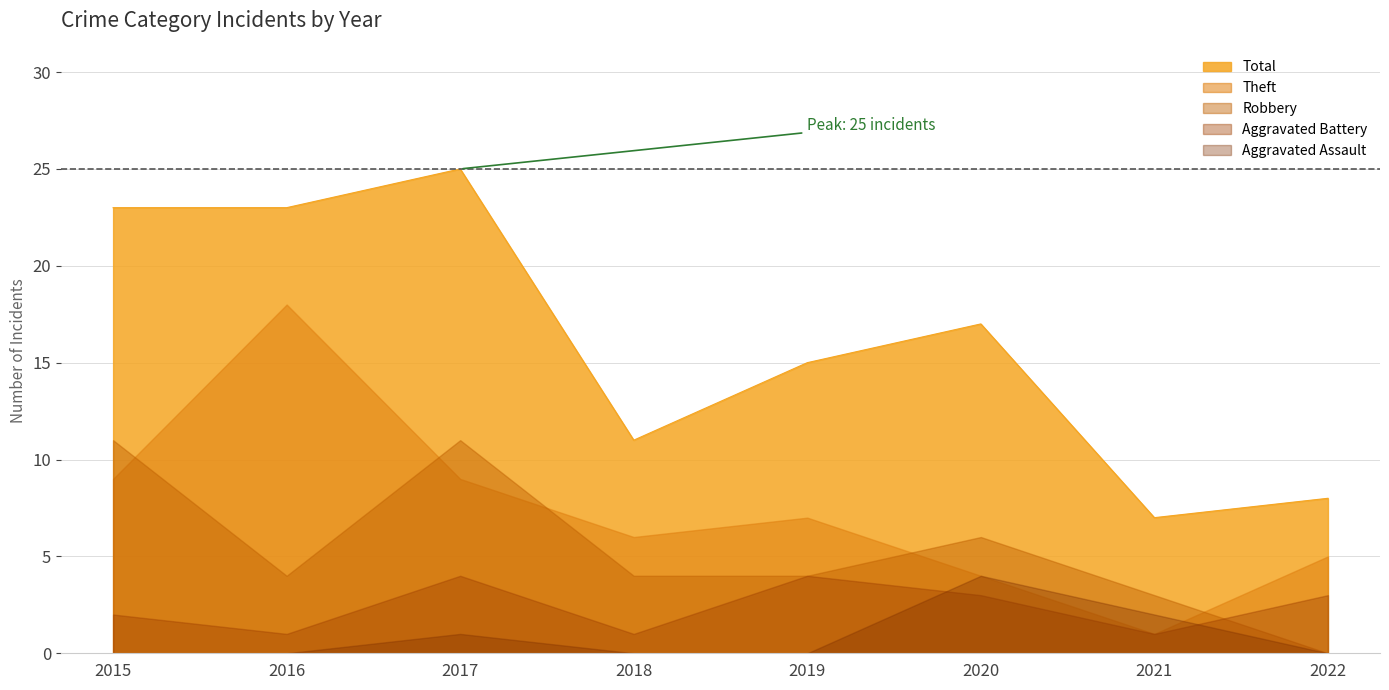

Is the value of Robbery at 2022 greater than the value of Aggravated Battery at 2015?

No